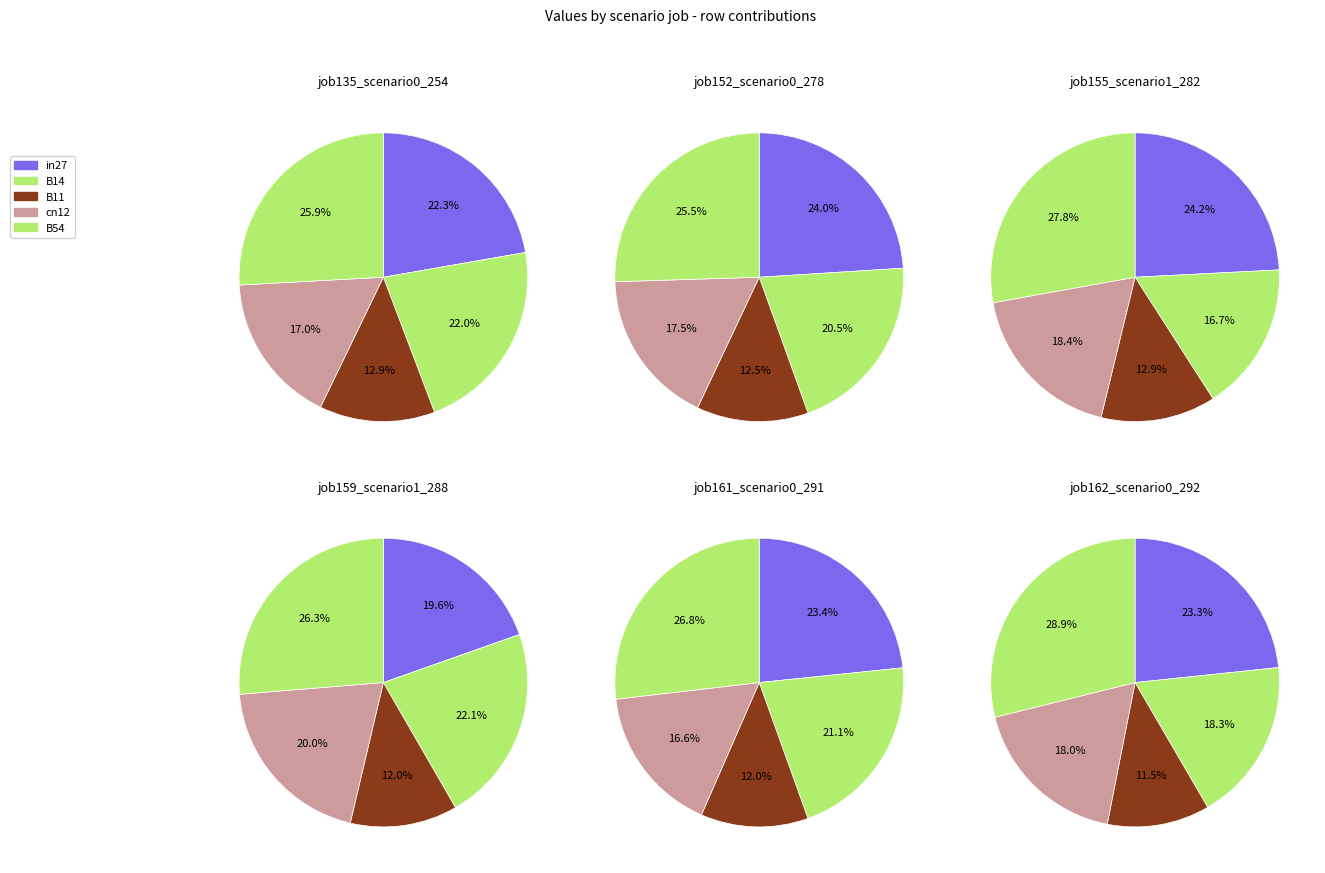

To the nearest percent, what percentage of the pie is job152_scenario0_278?

15%